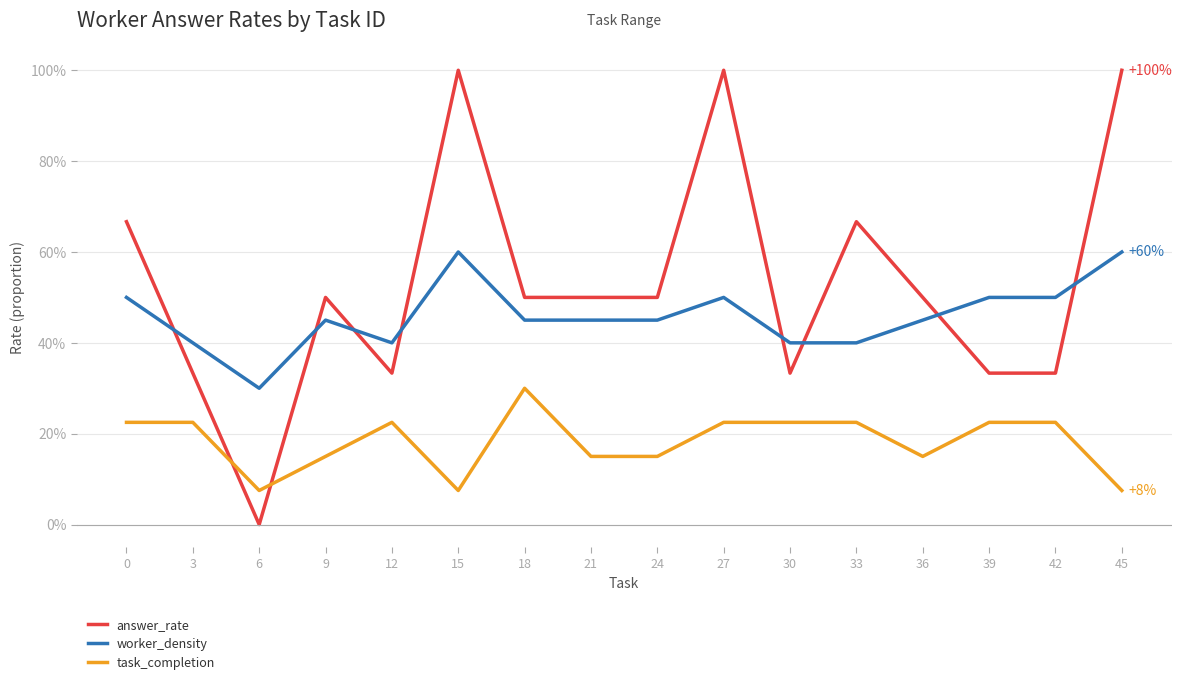

What are all the series names shown in the legend?

answer_rate, worker_density, task_completion